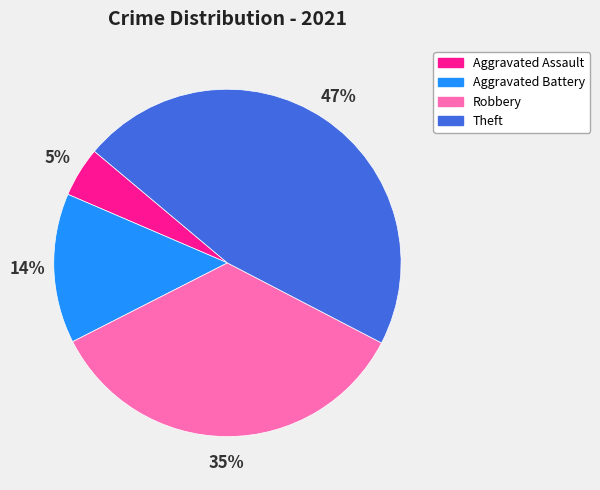

Is Aggravated Battery the majority of the pie?

No